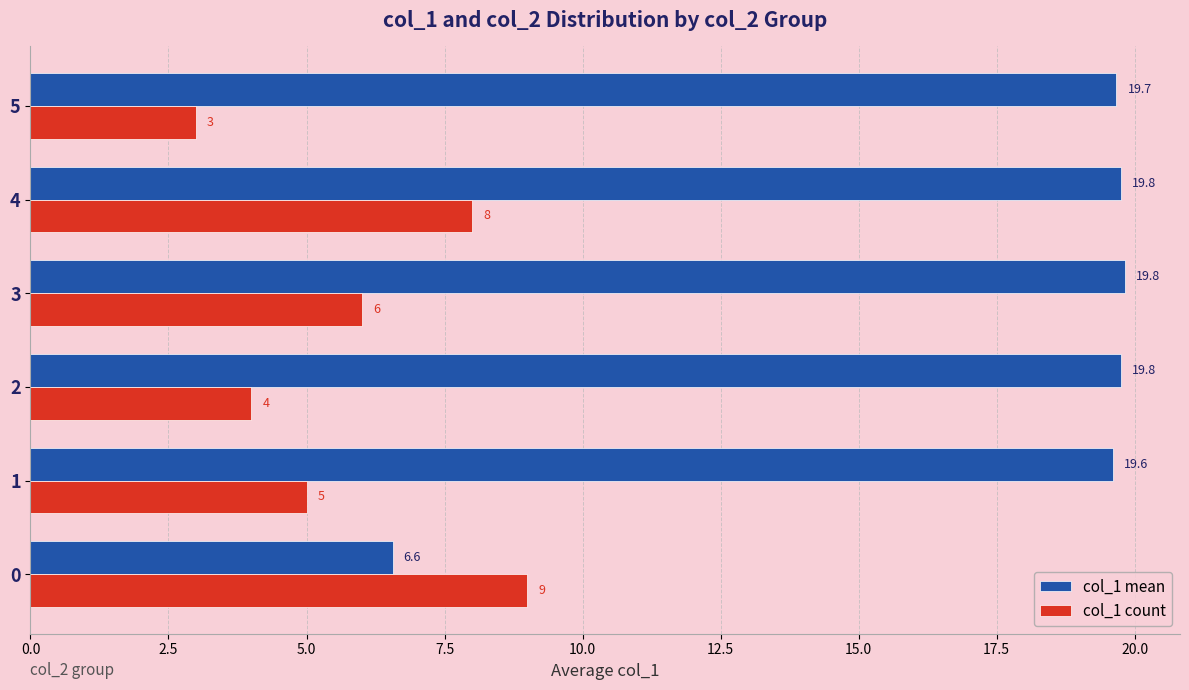

What are all the series names shown in the legend?

col_1 mean, col_1 count